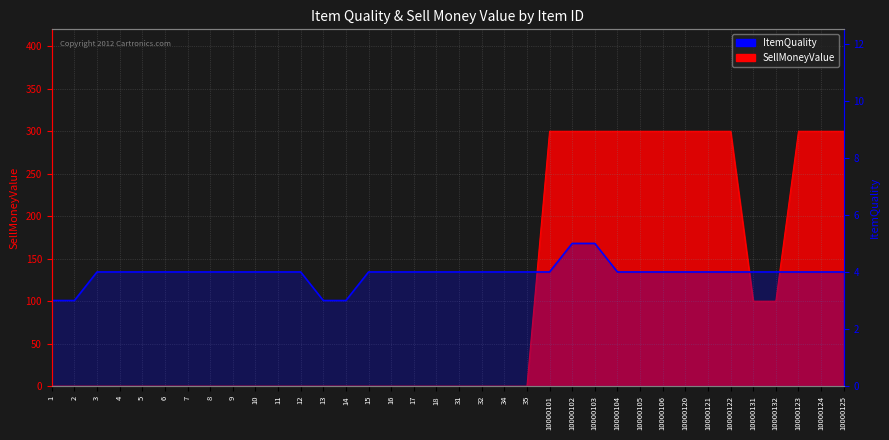

What is the average value?

4